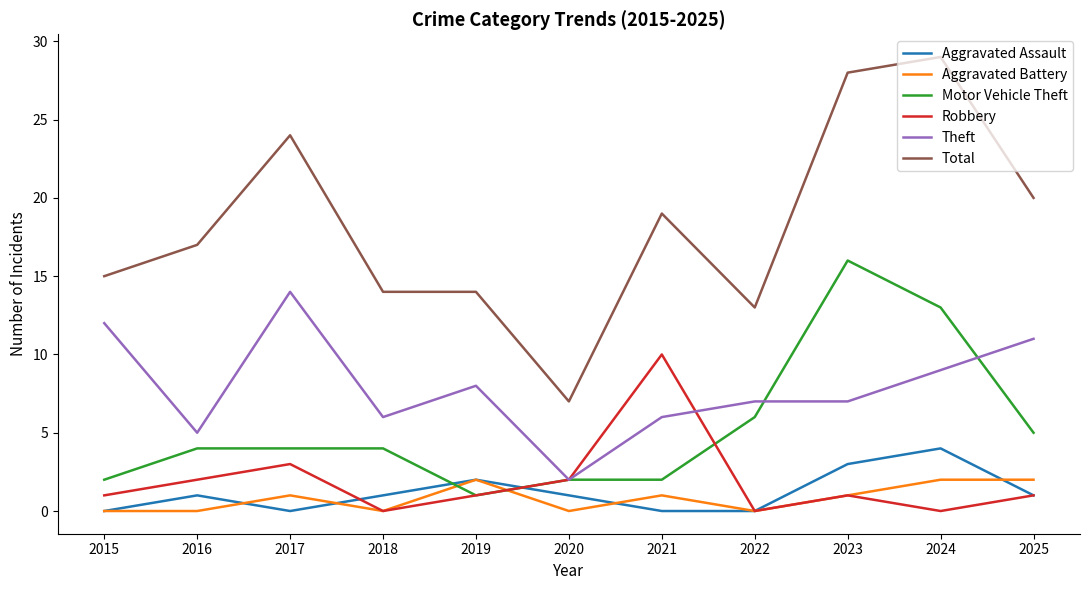

True or false: Aggravated Battery and Total cross at least once.

False